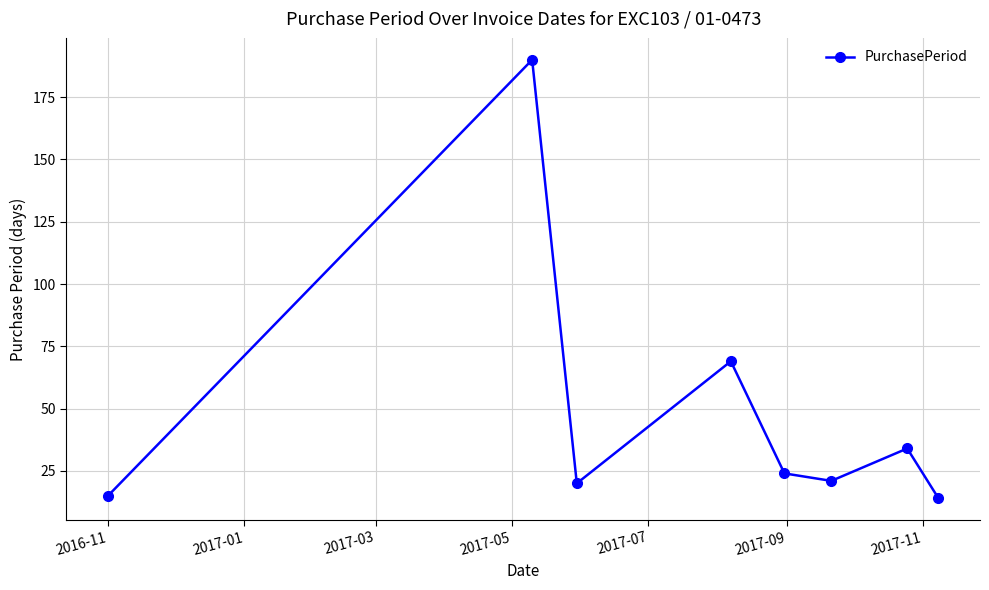

What is the average value?

48